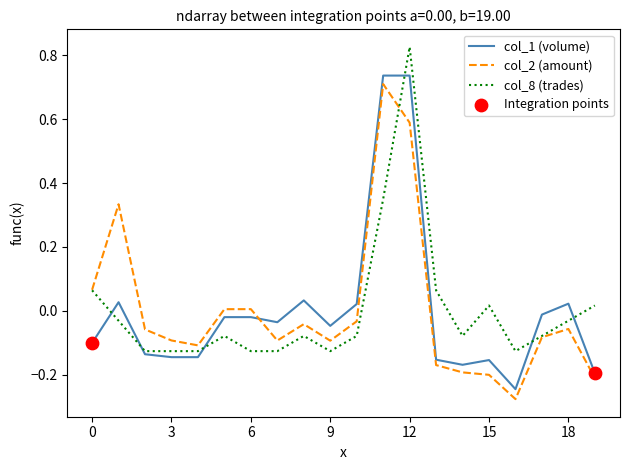

At which category is the sum across all series the highest?

12